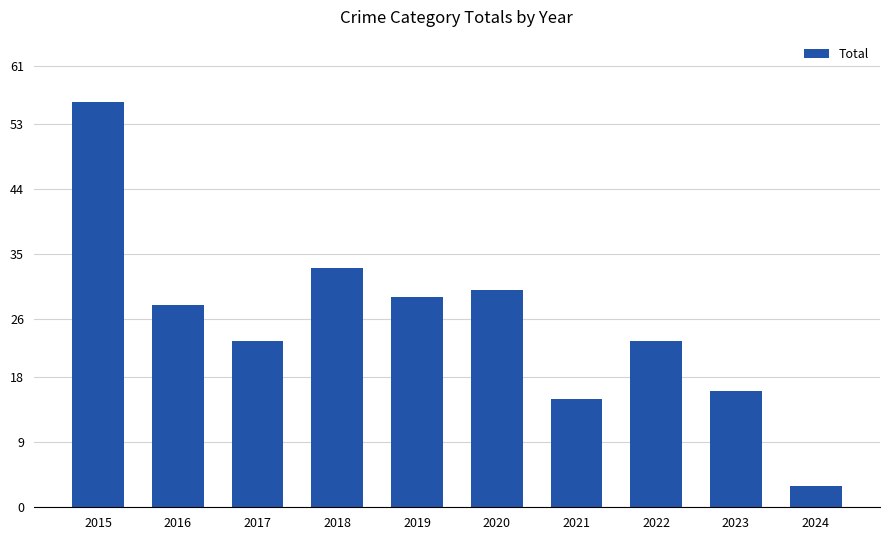

True or false: the data shows 26 at 2021.

False